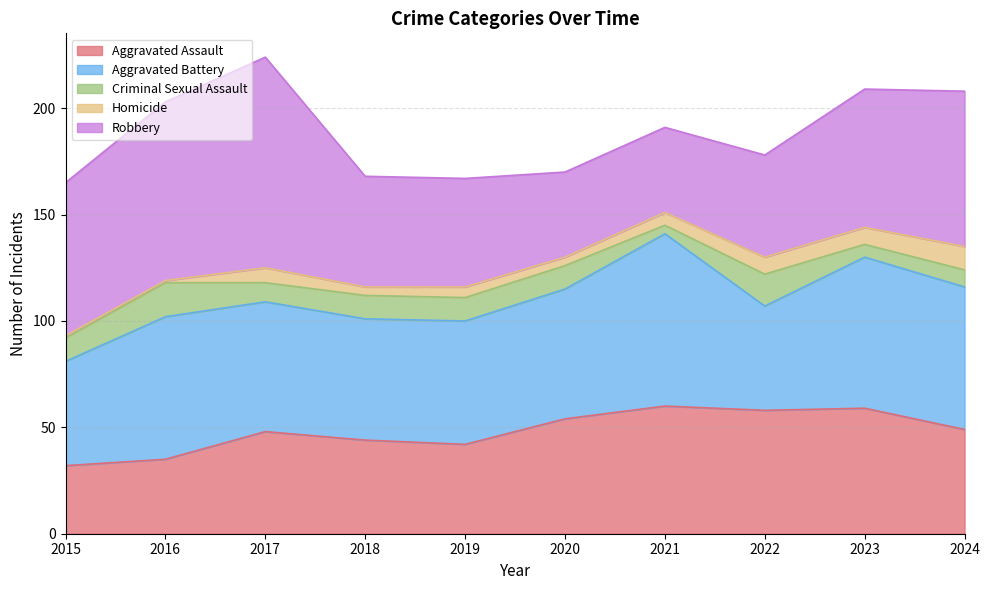

Which series has the largest range (max minus min)?

Robbery